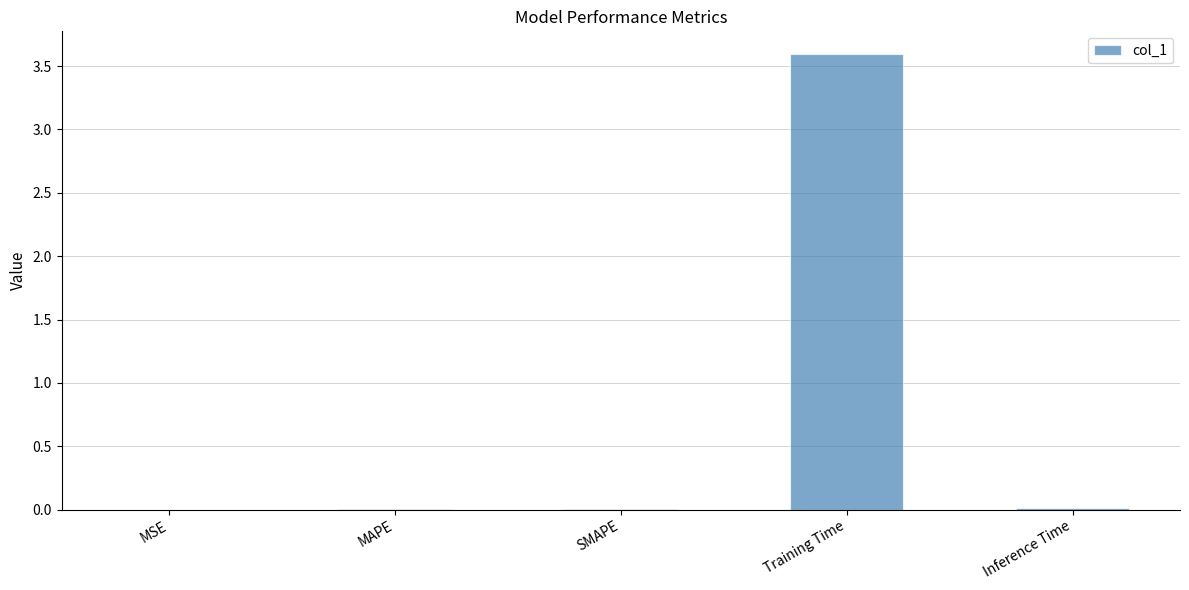

What is the difference between the values at Training Time and MAPE?

3.6